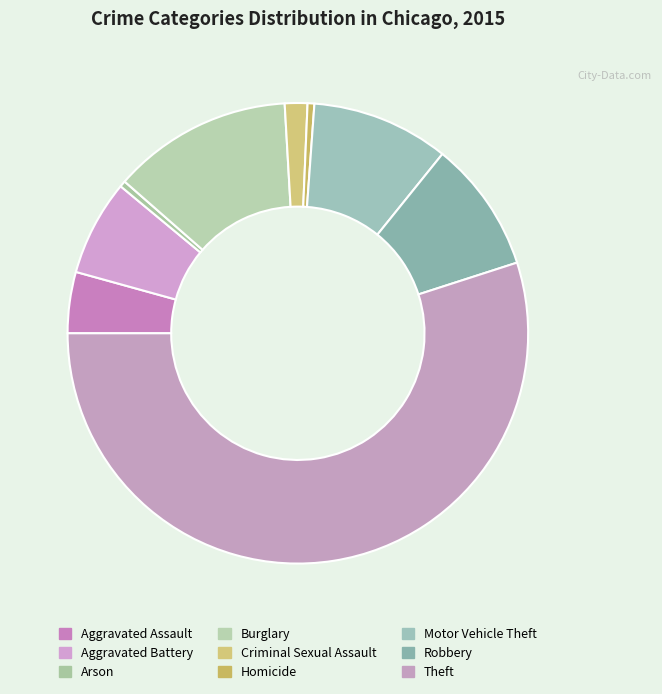

Rank the categories by value from highest to lowest.

Theft, Burglary, Motor Vehicle Theft, Robbery, Aggravated Battery, Aggravated Assault, Criminal Sexual Assault, Homicide, Arson